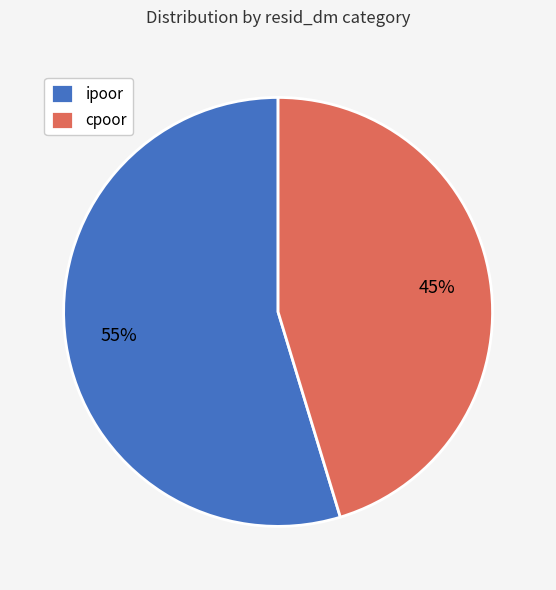

Which slice represents more than half of the pie?

ipoor